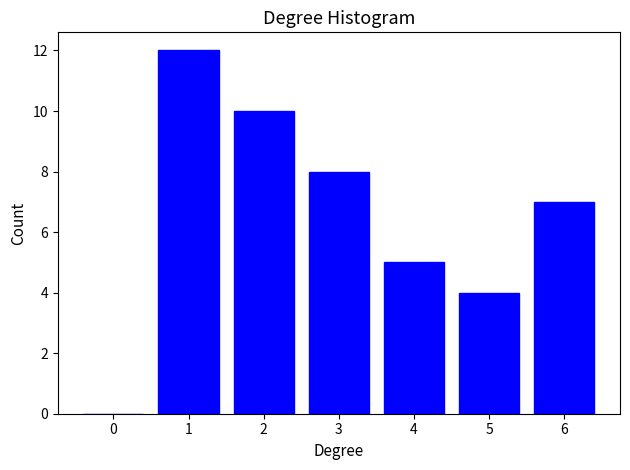

Which range on the x-axis has the tallest bar?

0.5 to 1.5